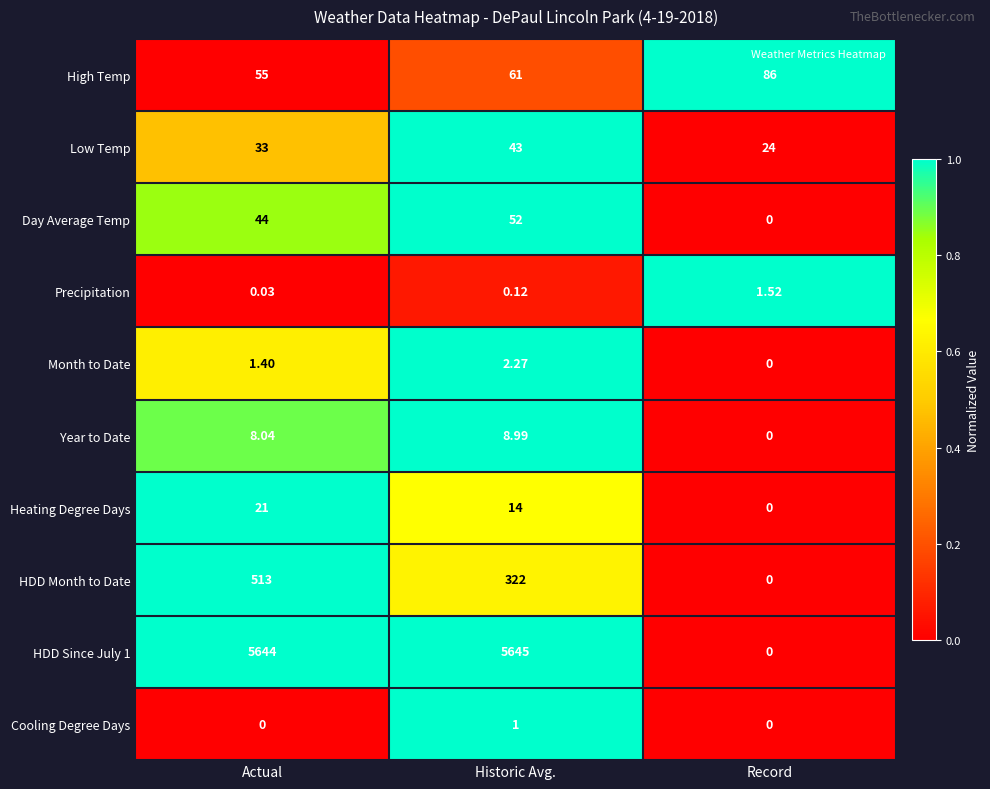

Where does the Month to Date series first go above 1?

Actual